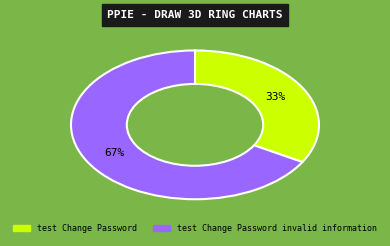

To the nearest percent, what percentage of the pie is test Change Password invalid information?

67%